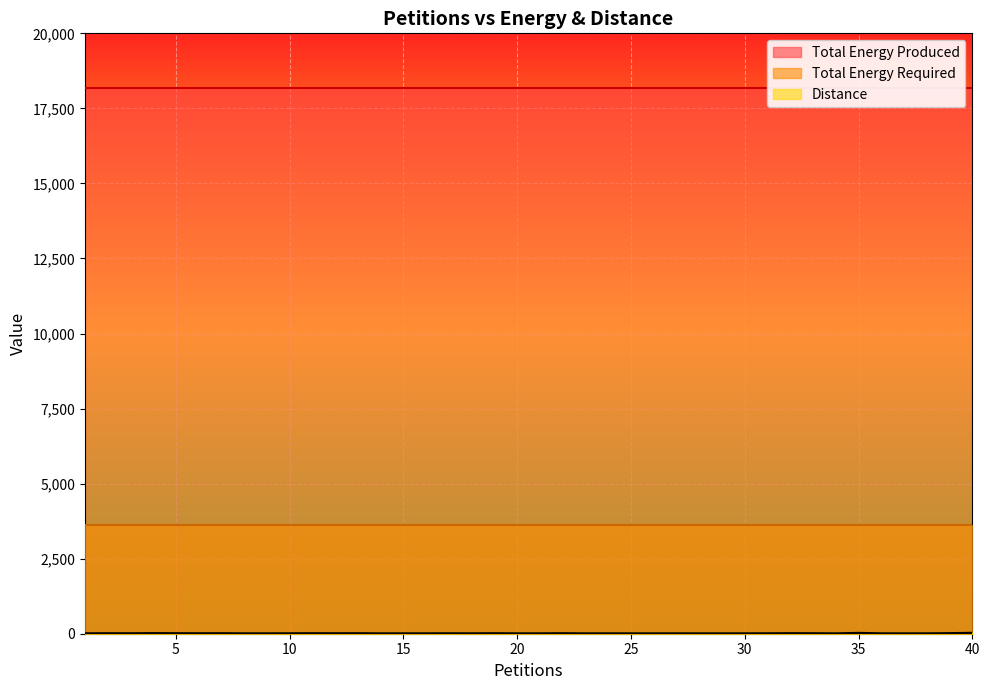

Rank the series at 13 from highest to lowest value.

Total Energy Produced, Total Energy Required, Distance